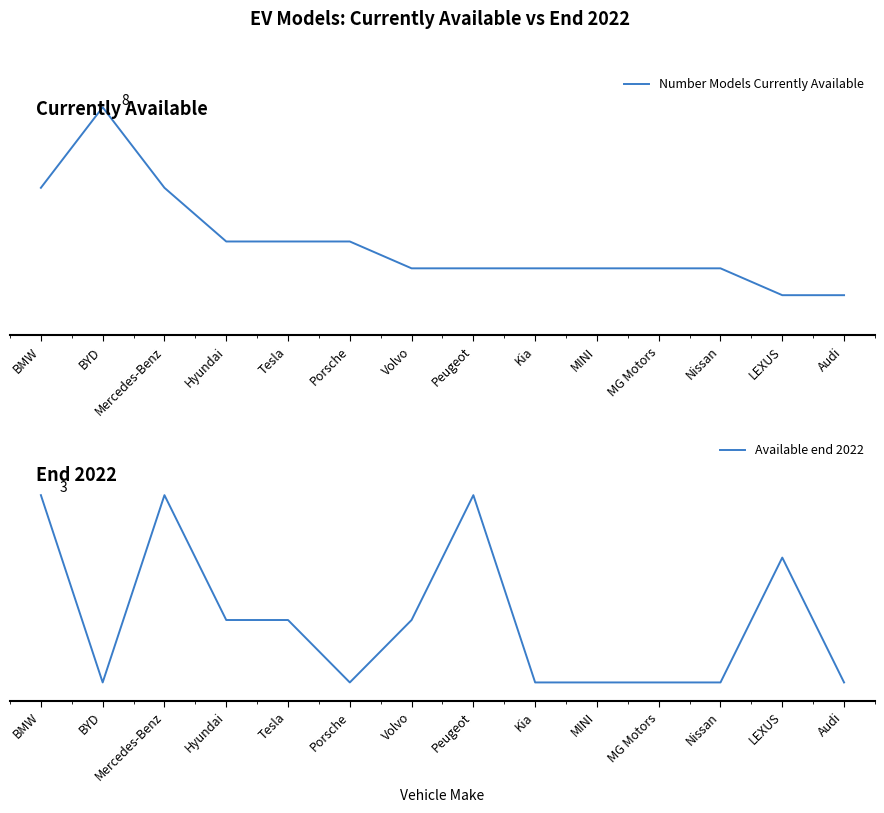

Reading left to right, list all the values displayed in this chart.

Number Models Currently Available: BMW=5	BYD=8	Mercedes-Benz=5	Hyundai=3	Tesla=3	Porsche=3	Volvo=2	Peugeot=2	Kia=2	MINI=2	MG Motors=2	Nissan=2	LEXUS=1	Audi=1
Available end 2022: BMW=3	BYD=0	Mercedes-Benz=3	Hyundai=1	Tesla=1	Porsche=0	Volvo=1	Peugeot=3	Kia=0	MINI=0	MG Motors=0	Nissan=0	LEXUS=2	Audi=0